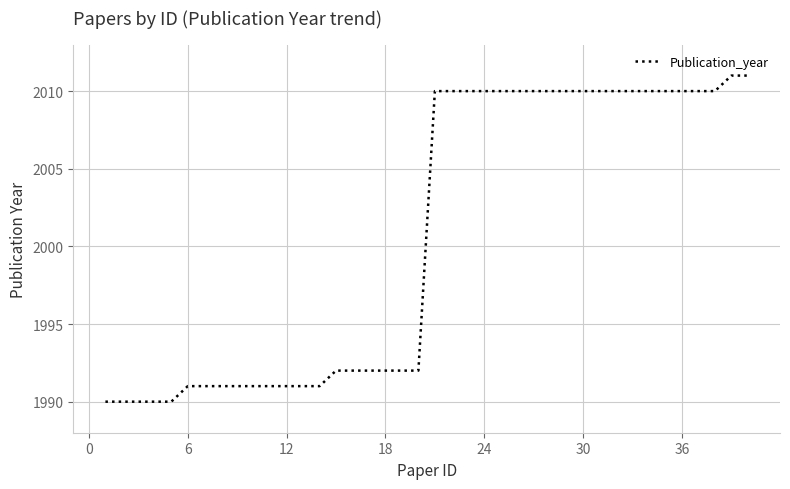

What is the smallest value displayed?

1990